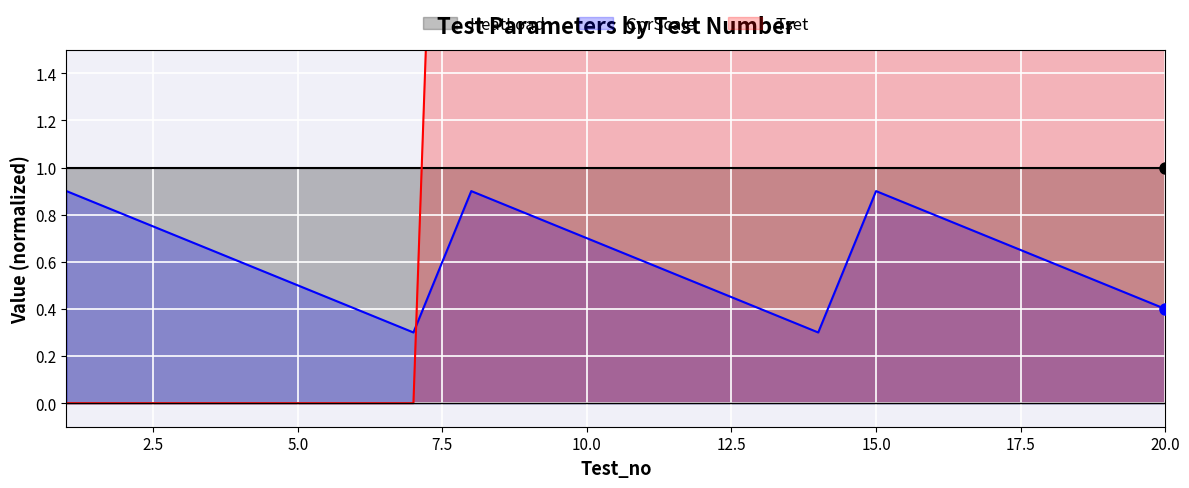

Count the CprScale values in the range 0 to 1.

20